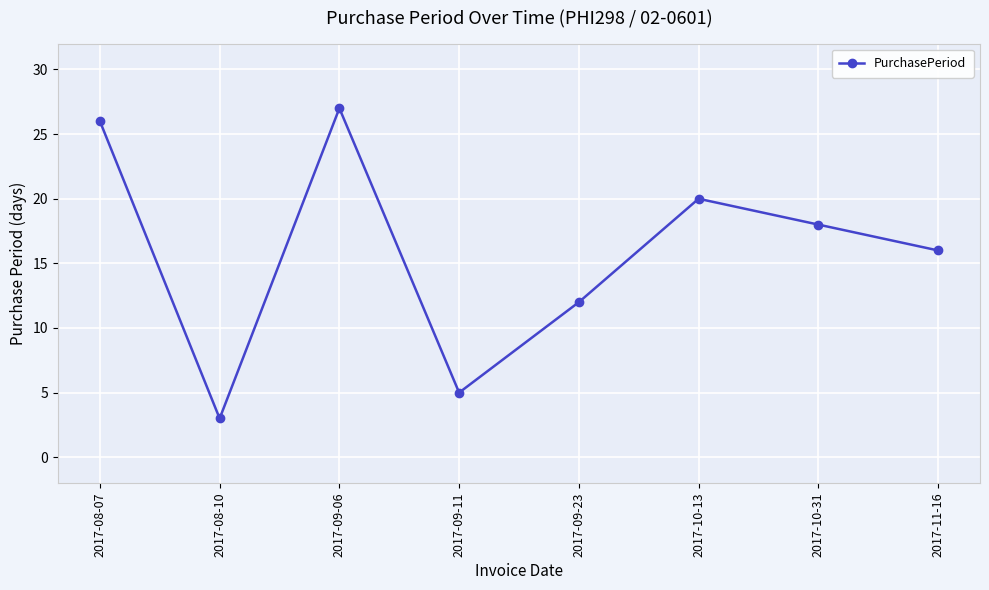

What is the greatest value displayed?

27